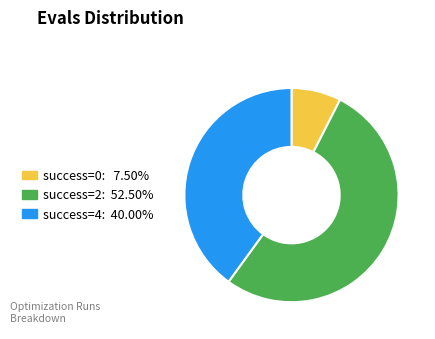

Is there a majority slice in this chart?

Yes